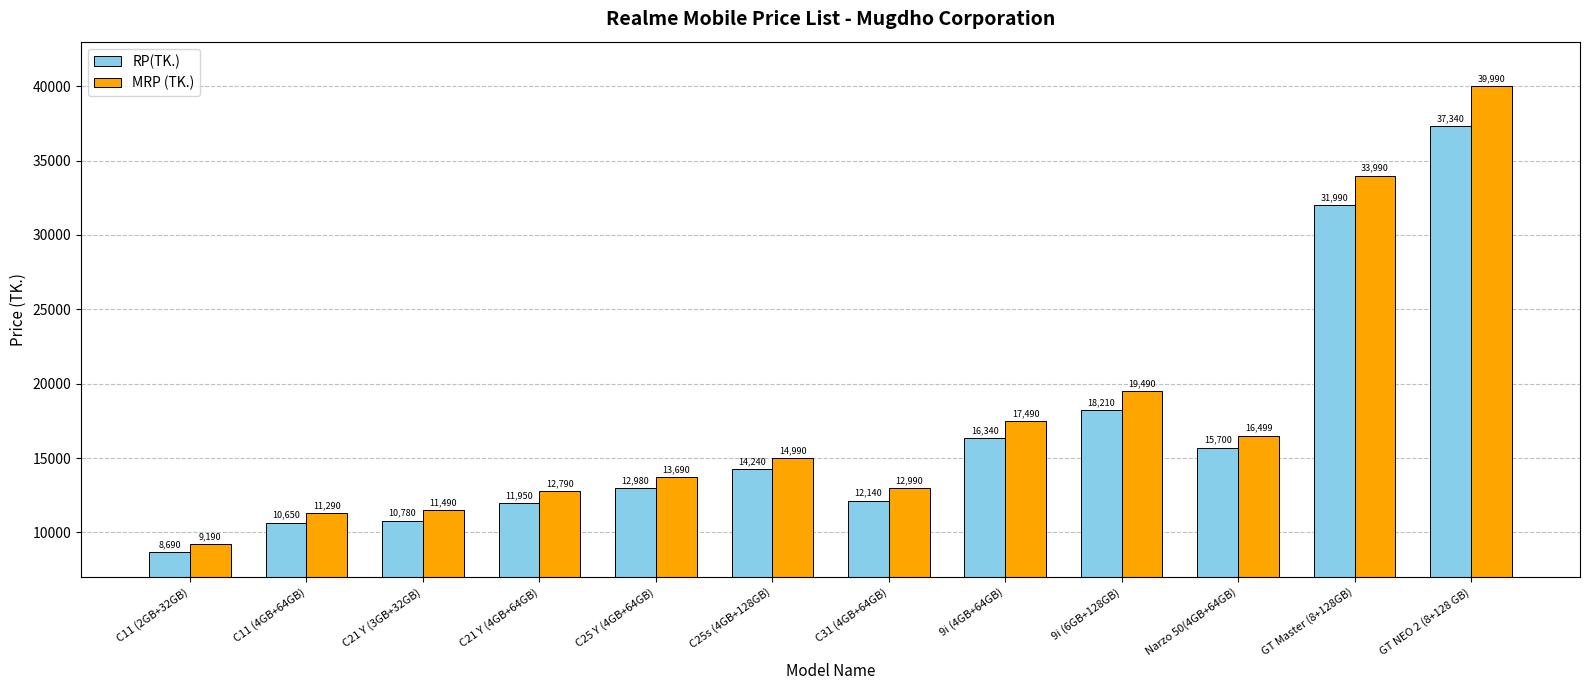

What is the value of the MRP (TK.) bar at the 9th from the left?

19490